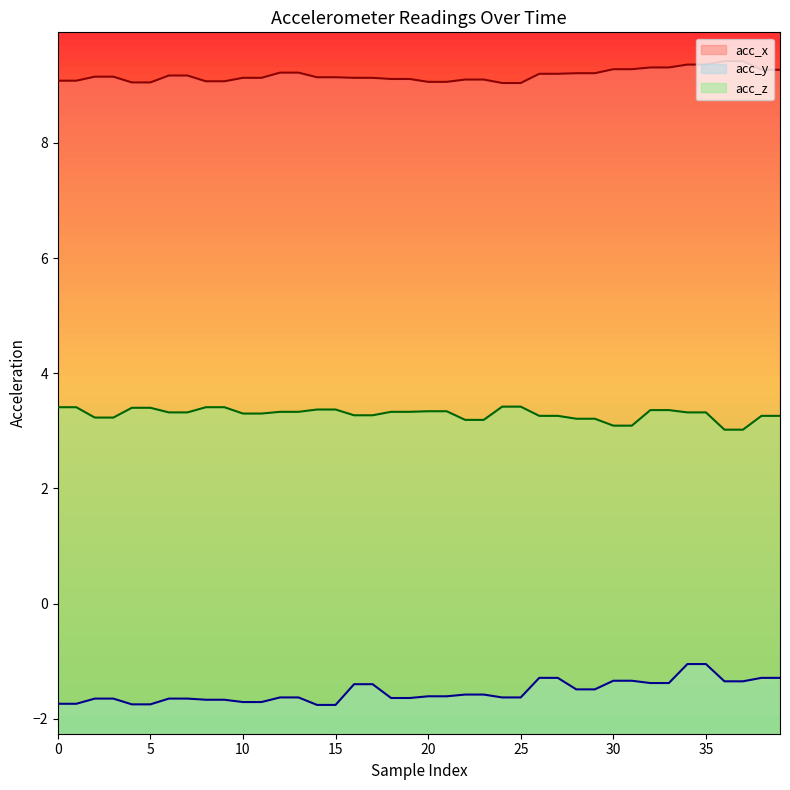

Reading left to right, transcribe all the data shown in this chart.

acc_x: 9.1	9.1	9.2	9.2	9.1	9.1	9.2	9.2	9.1	9.1	9.1	9.1	9.2	9.2	9.1	9.1	9.1	9.1	9.1	9.1	9.1	9.1	9.1	9.1	9.0	9.0	9.2	9.2	9.2	9.2	9.3	9.3	9.3	9.3	9.4	9.4	9.4	9.4	9.3	9.3
acc_y: -1.7	-1.7	-1.6	-1.6	-1.8	-1.8	-1.6	-1.6	-1.7	-1.7	-1.7	-1.7	-1.6	-1.6	-1.8	-1.8	-1.4	-1.4	-1.6	-1.6	-1.6	-1.6	-1.6	-1.6	-1.6	-1.6	-1.3	-1.3	-1.5	-1.5	-1.3	-1.3	-1.4	-1.4	-1.1	-1.1	-1.4	-1.4	-1.3	-1.3
acc_z: 3.4	3.4	3.2	3.2	3.4	3.4	3.3	3.3	3.4	3.4	3.3	3.3	3.3	3.3	3.4	3.4	3.3	3.3	3.3	3.3	3.3	3.3	3.2	3.2	3.4	3.4	3.3	3.3	3.2	3.2	3.1	3.1	3.4	3.4	3.3	3.3	3.0	3.0	3.3	3.3